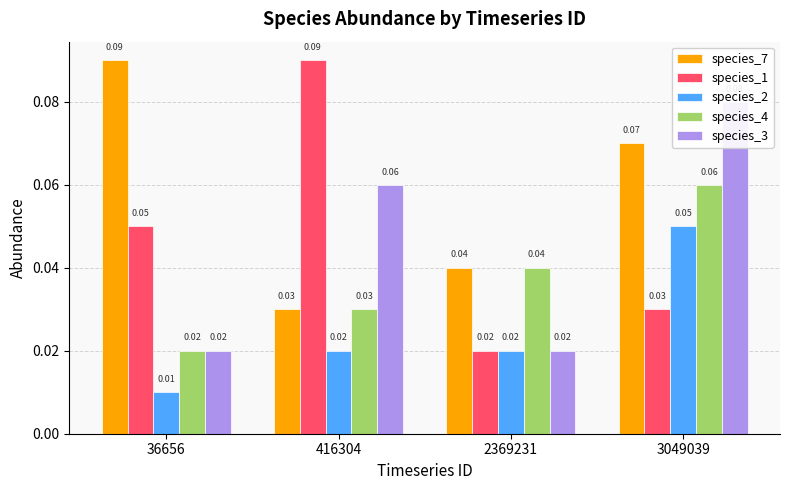

Is it true that species_3 equals 0.0 at 36656?

False